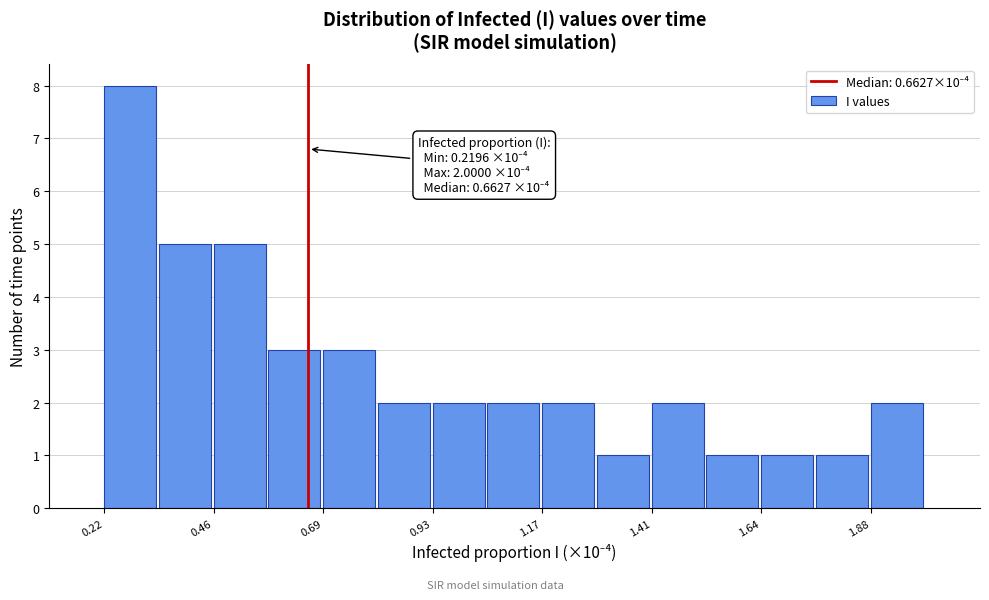

Around what value on the x-axis is the tallest bar? Give the approximate position of its centre, as read against the axis.

0.30